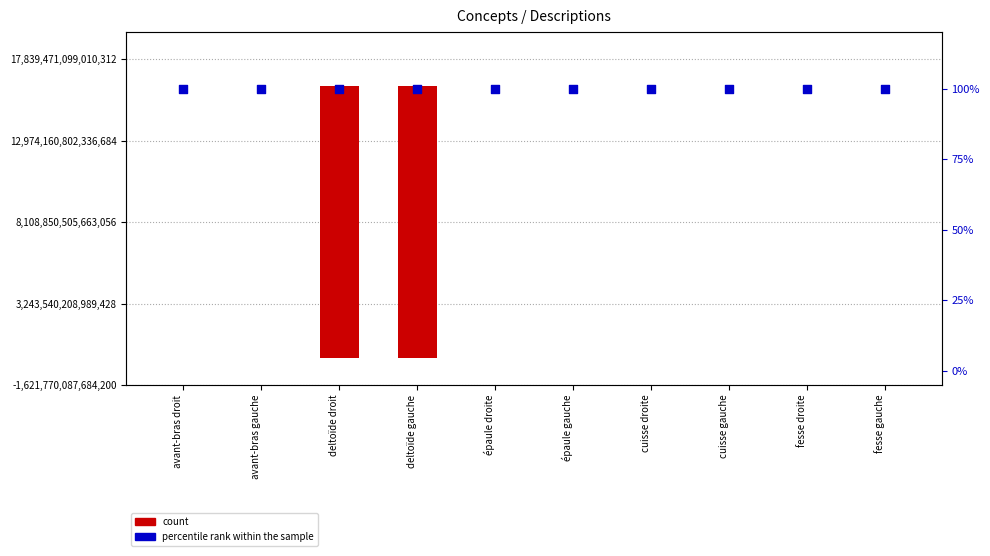

Which series reaches the maximum Y coordinate?

count